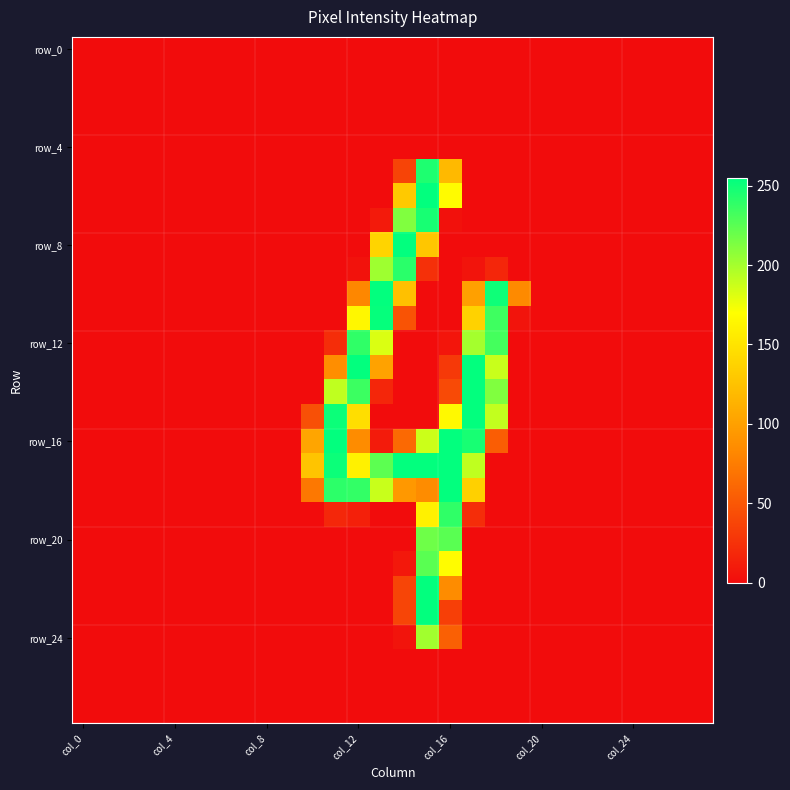

Count the number of data series in this chart.

28